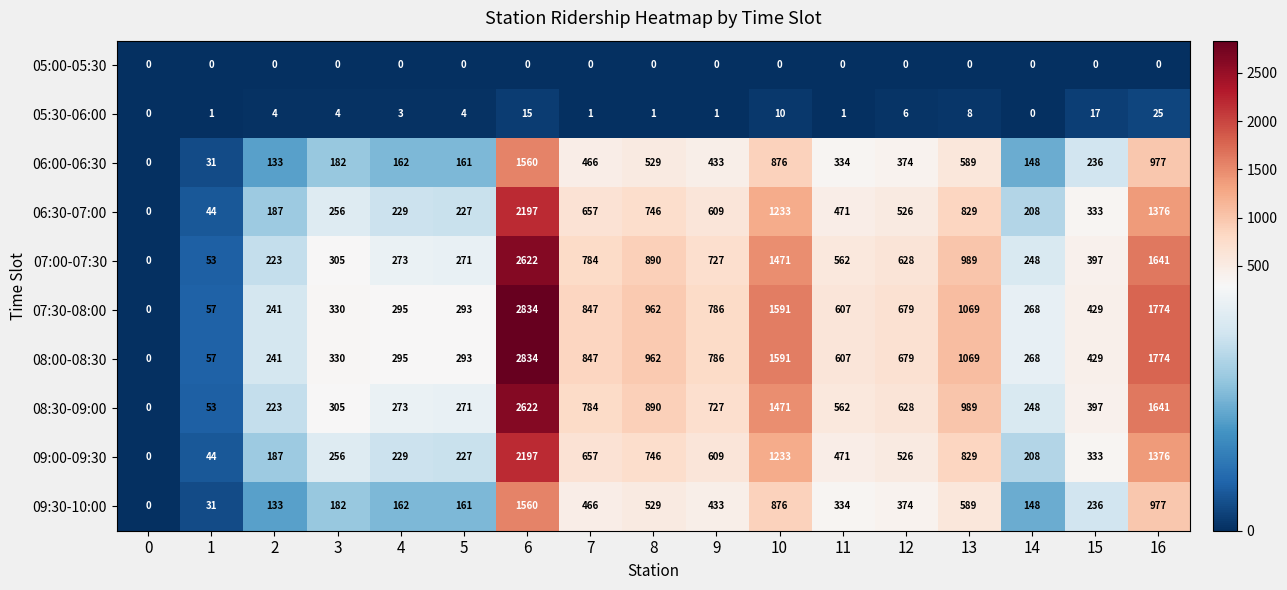

What is the difference between the second highest and second lowest values in the 07:30-08:00 series?

1717